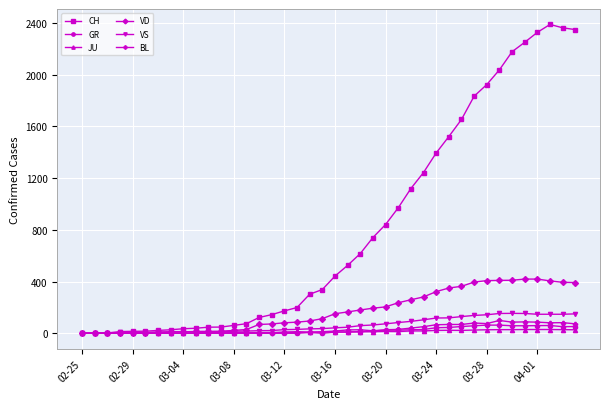

Which series has the largest total across all categories?

CH